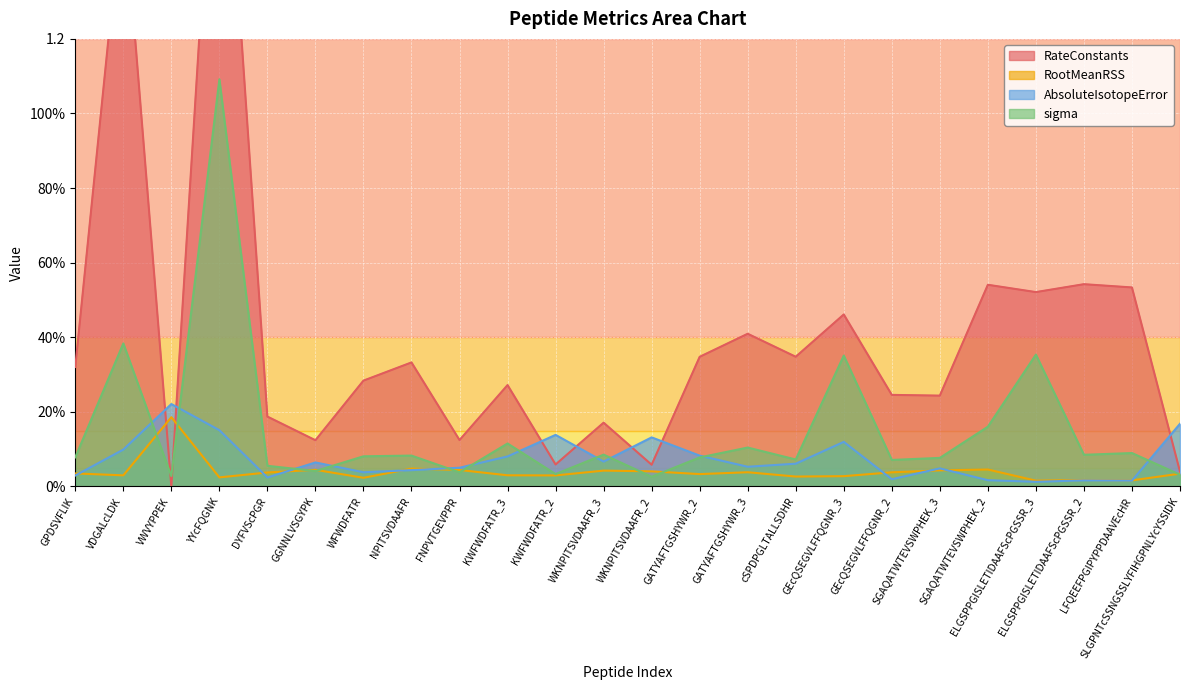

What is the label of the 11th point from the left?

KWFWDFATR_2